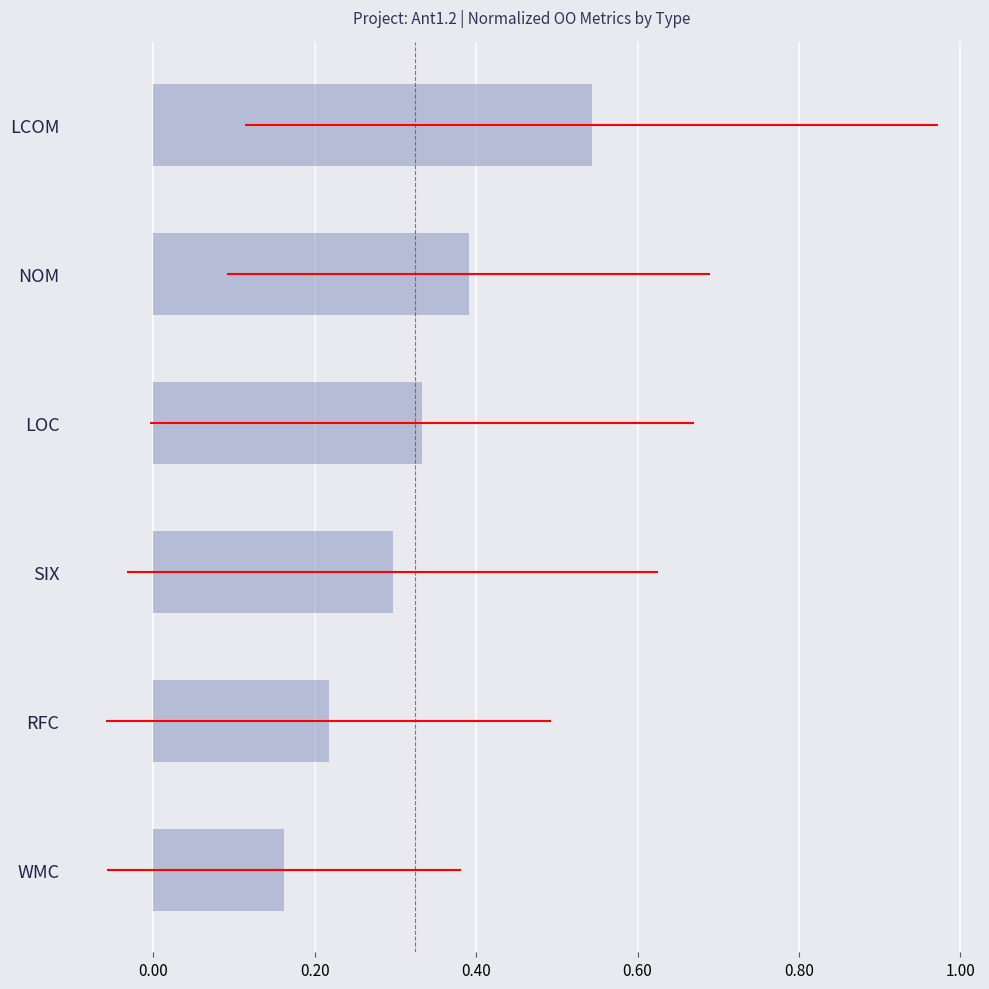

The value at NOM is 0.4. True or false?

True